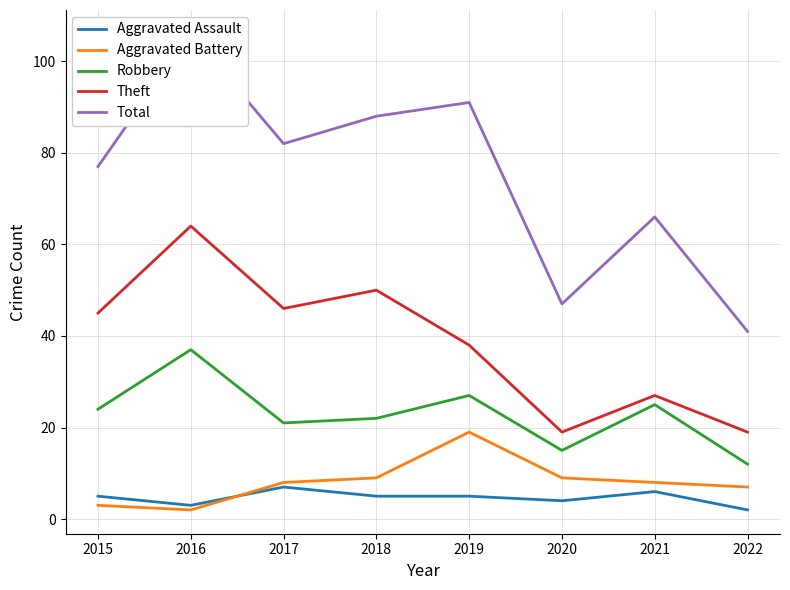

At which label does Aggravated Battery first exceed 8?

2018